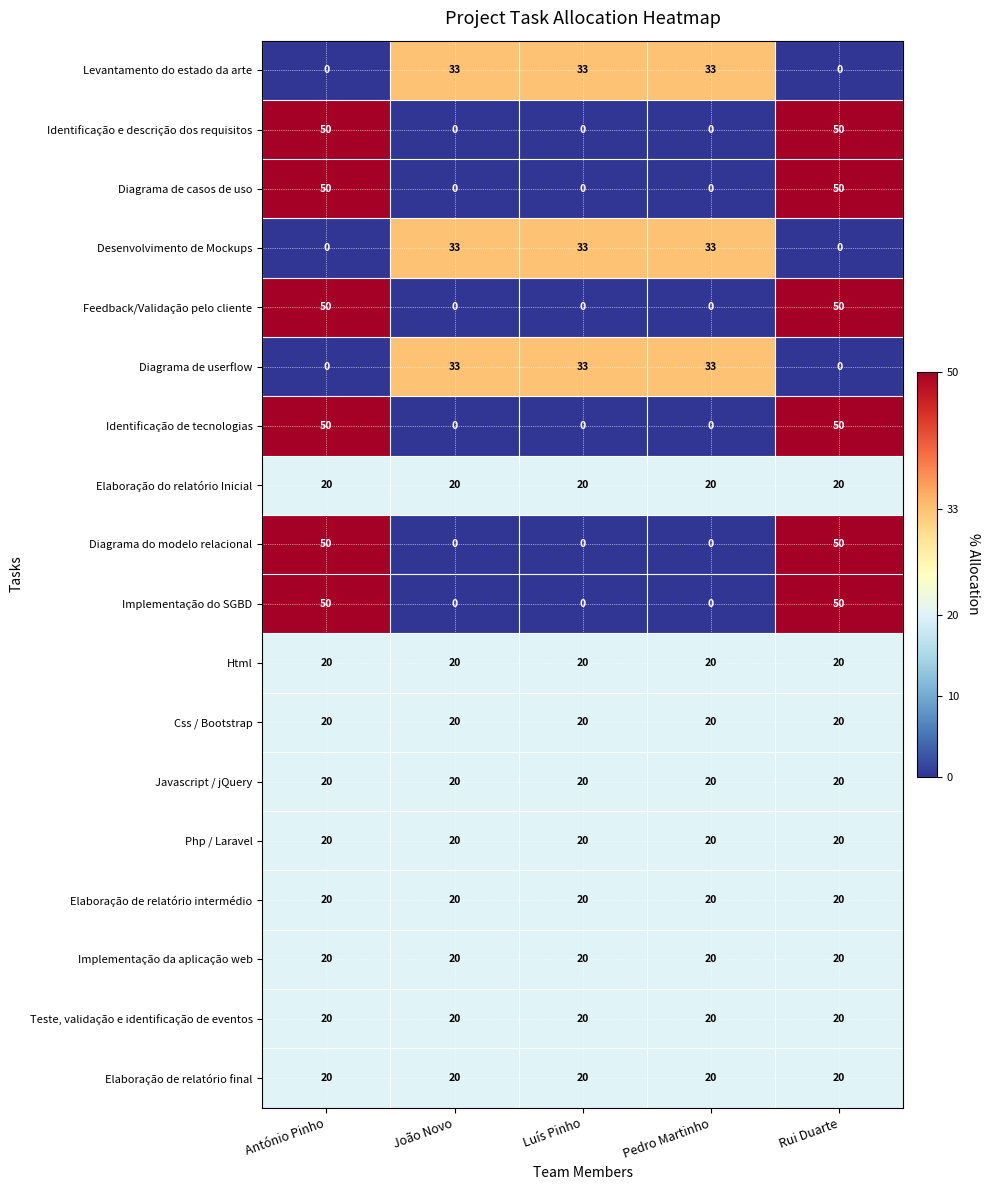

The value of Identificação de tecnologias at Luís Pinho is 26. True or false?

False